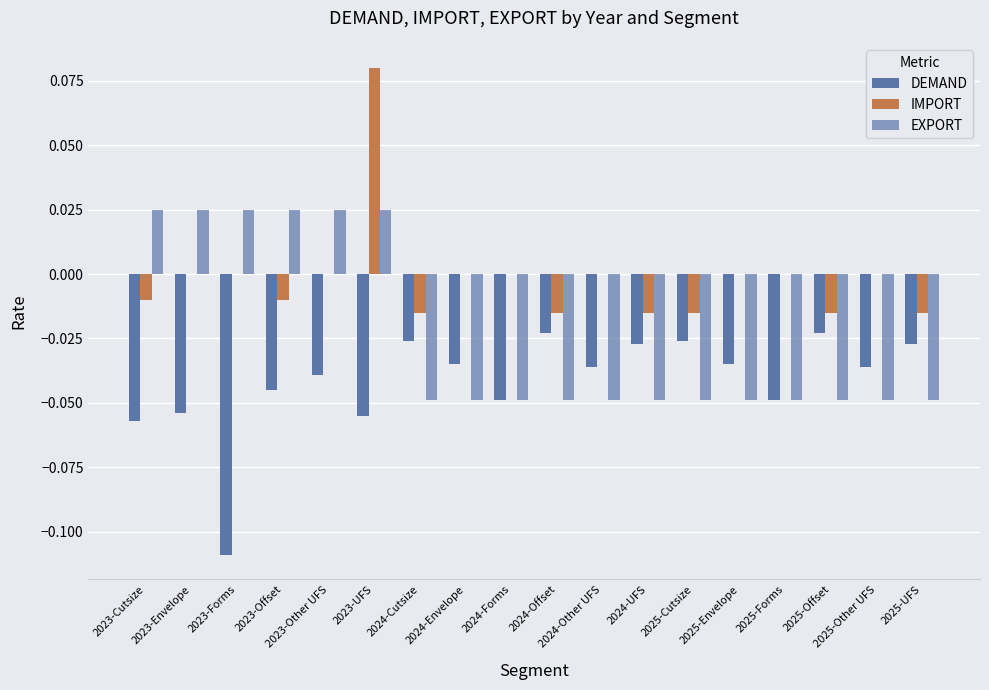

How many groups of bars are there?

18